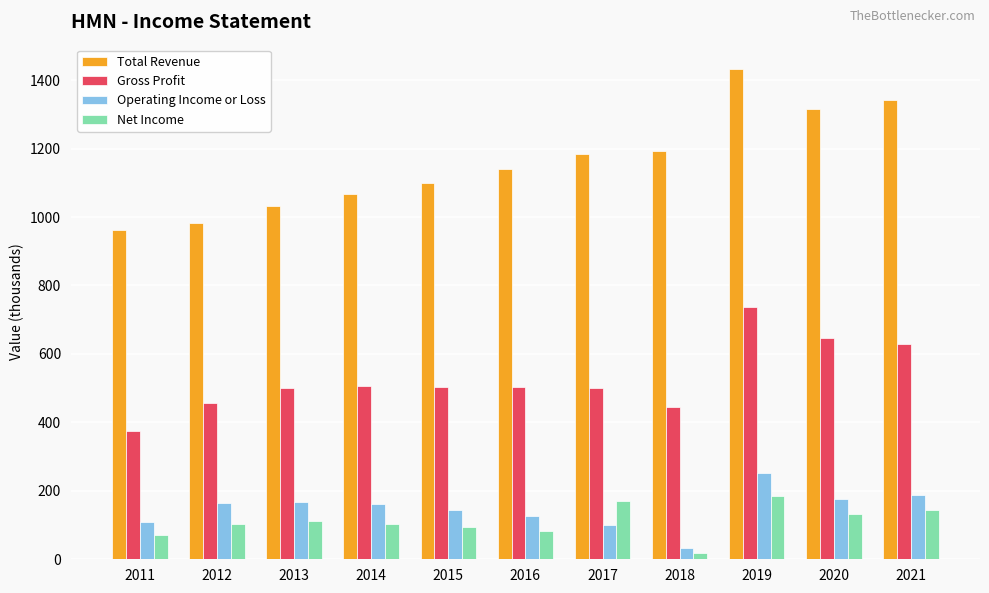

Rank the series by their maximum value, from lowest to highest.

Net Income, Operating Income or Loss, Gross Profit, Total Revenue